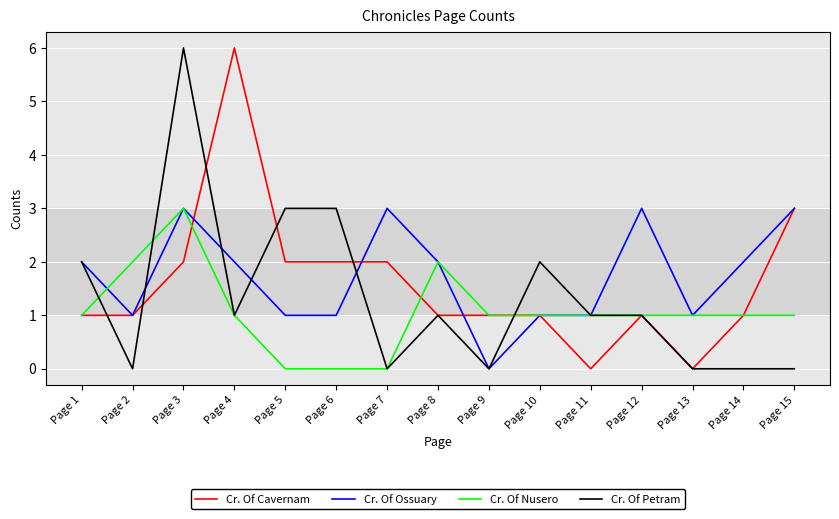

List the series in order of their overall mean, lowest first.

Cr. Of Nusero, Cr. Of Petram, Cr. Of Cavernam, Cr. Of Ossuary